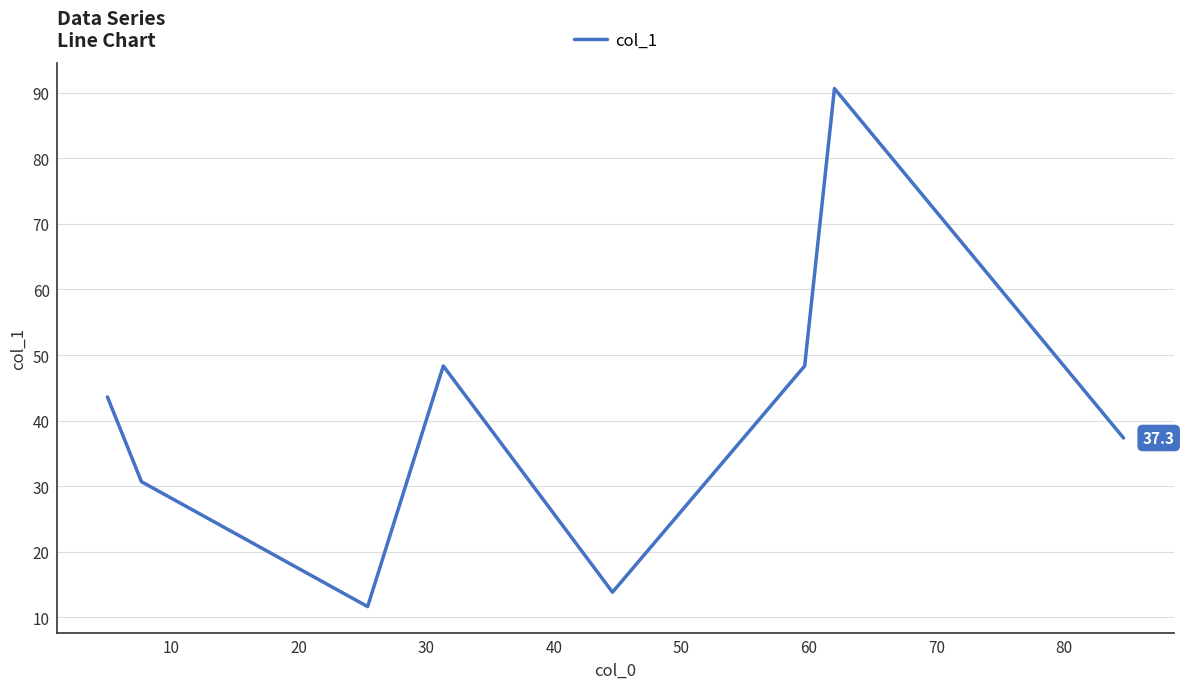

True or false: there are more than 2 points higher than both neighbors.

False